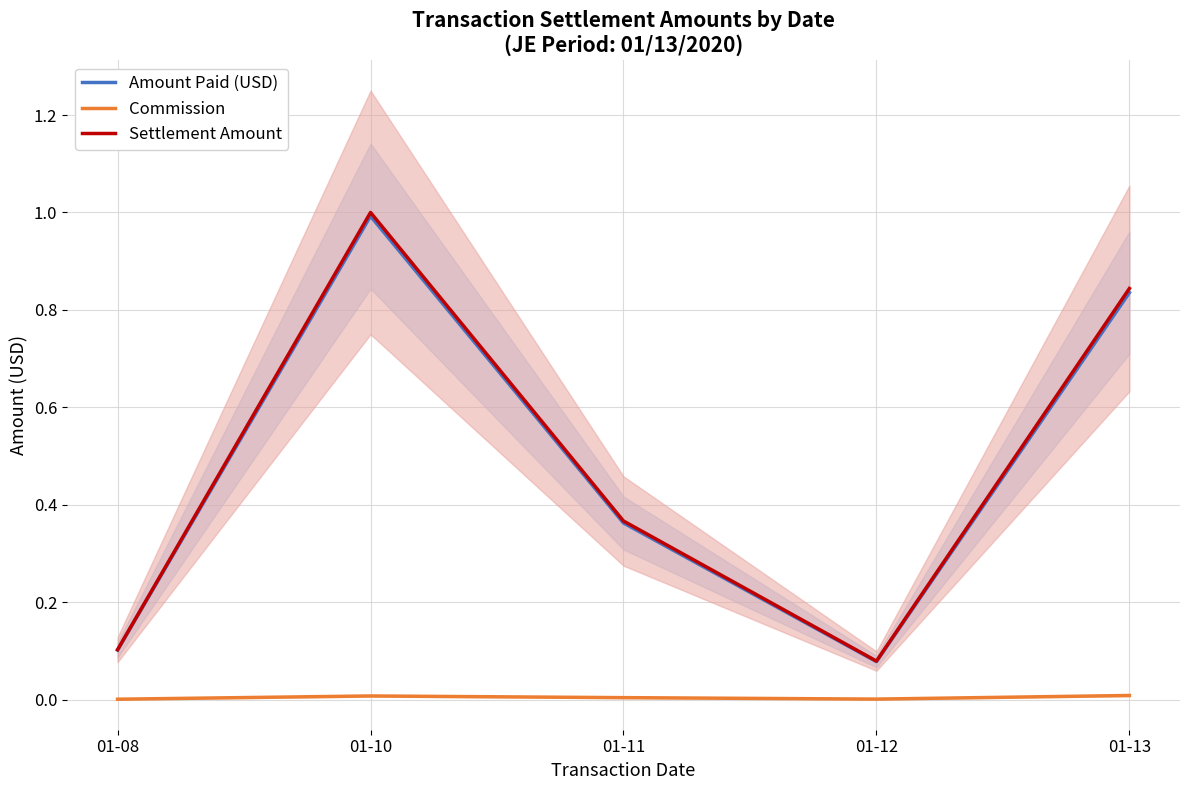

At how many categories does at least one series exceed 0?

5